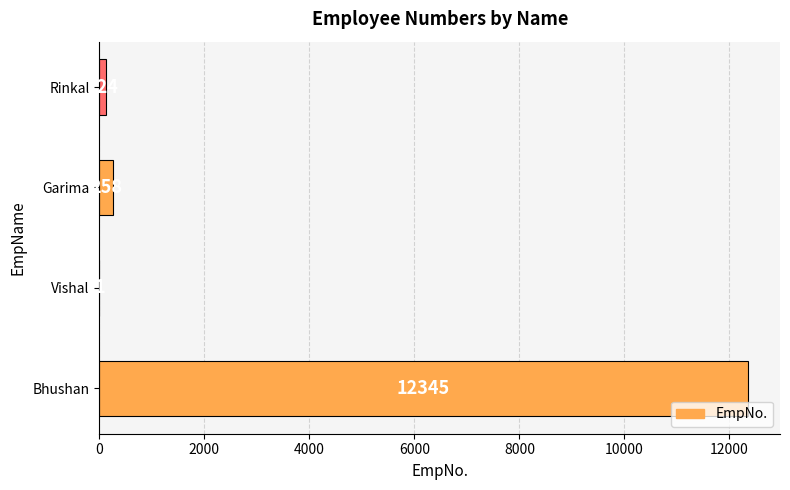

Reading bottom to top, list all the values displayed in this chart.

Bhushan=12345	Vishal=1	Garima=258	Rinkal=124